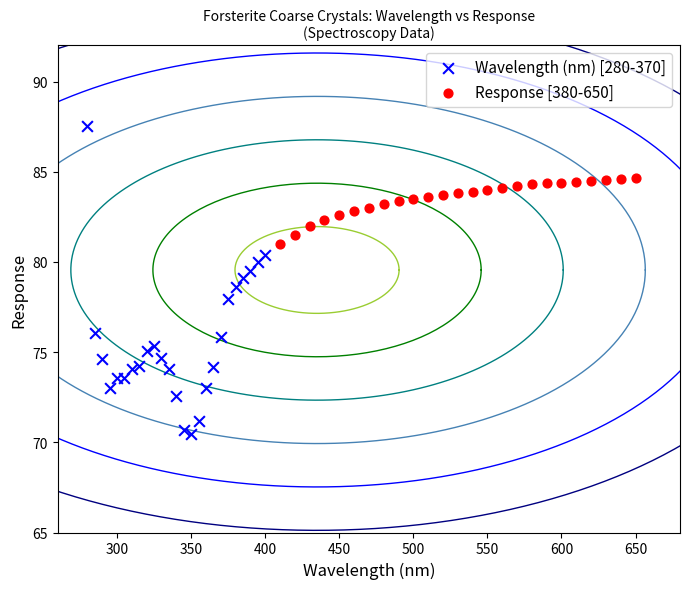

Which series reaches the minimum Y coordinate?

Wavelength (nm) [280-370]